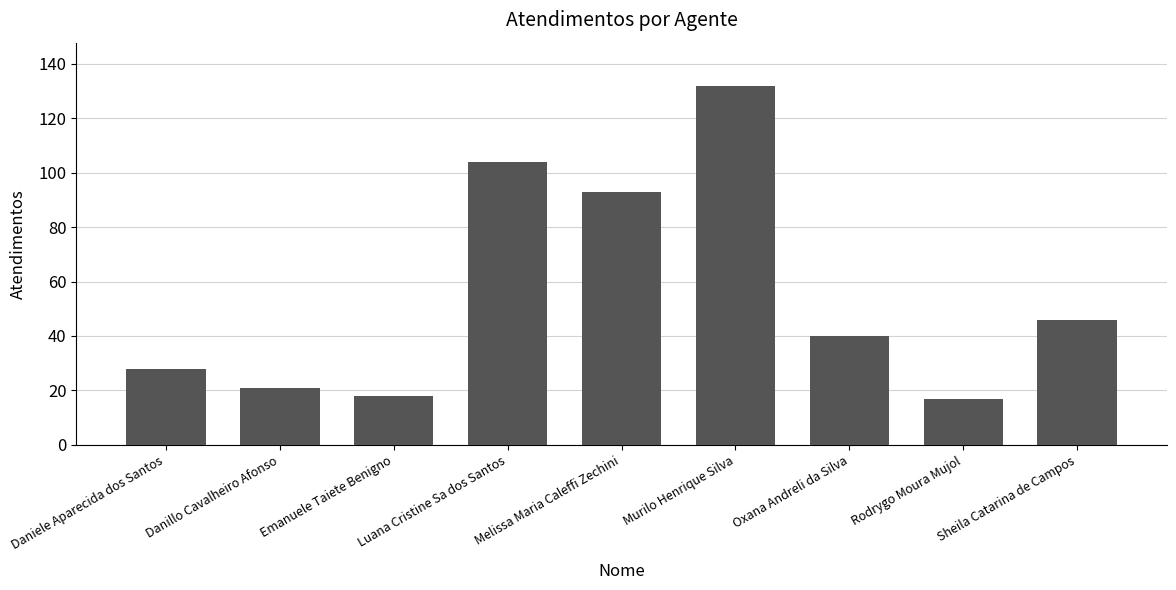

What is the difference between the second highest and minimum values?

87